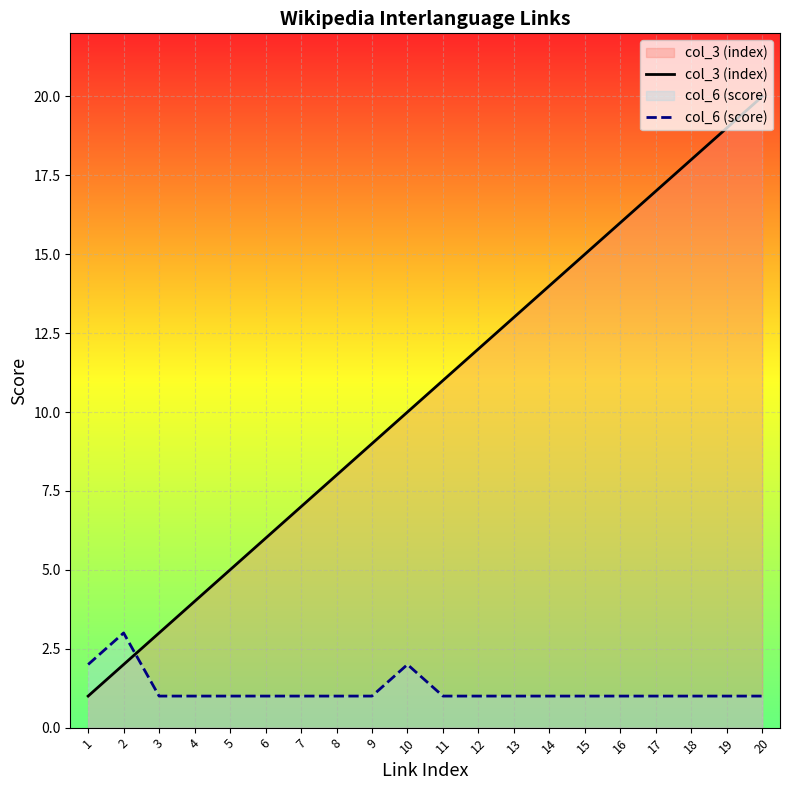

What is the average value of the col_6 (score) series?

1